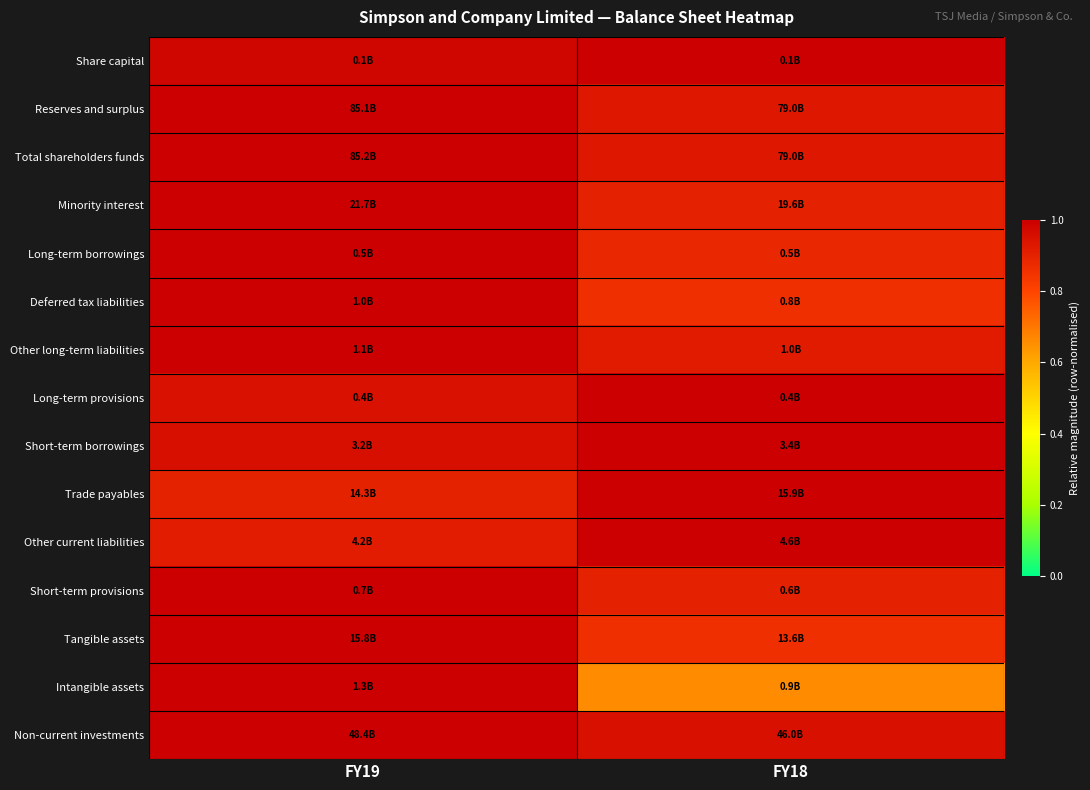

Reading right to left, extract all data points from this chart.

Share capital: FY18=1.0	FY19=1.0
Reserves and surplus: FY18=0.9	FY19=1.0
Total shareholders funds: FY18=0.9	FY19=1.0
Minority interest: FY18=0.9	FY19=1.0
Long-term borrowings: FY18=0.9	FY19=1.0
Deferred tax liabilities: FY18=0.9	FY19=1.0
Other long-term liabilities: FY18=0.9	FY19=1.0
Long-term provisions: FY18=1.0	FY19=0.9
Short-term borrowings: FY18=1.0	FY19=1.0
Trade payables: FY18=1.0	FY19=0.9
Other current liabilities: FY18=1.0	FY19=0.9
Short-term provisions: FY18=0.9	FY19=1.0
Tangible assets: FY18=0.9	FY19=1.0
Intangible assets: FY18=0.7	FY19=1.0
Non-current investments: FY18=1.0	FY19=1.0